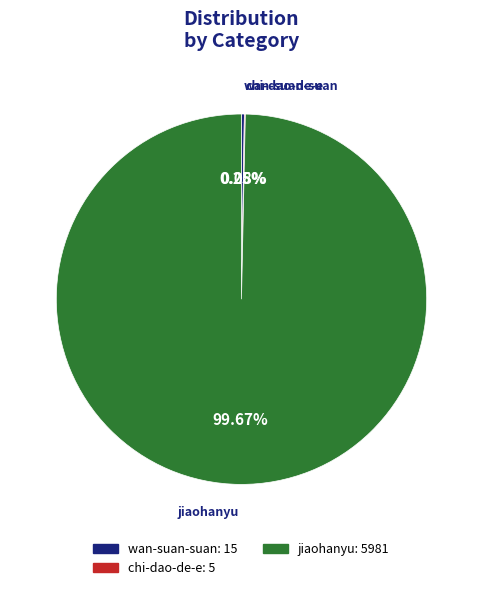

Which slice represents more than half of the pie?

jiaohanyu